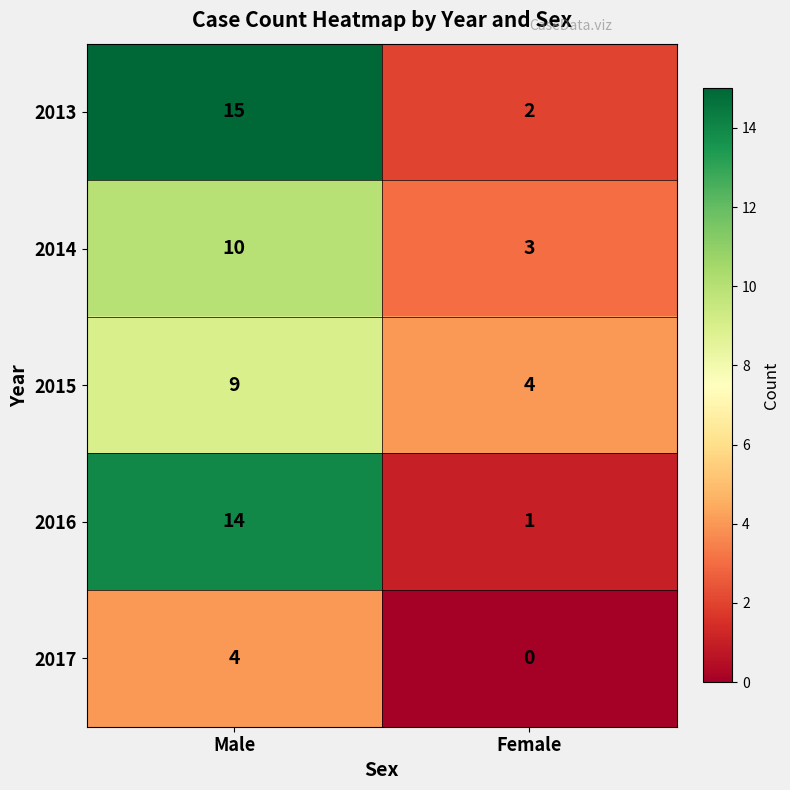

At which category is the sum across all series the highest?

Male